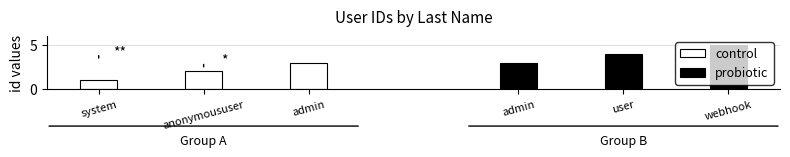

What position from the left is admin?

3